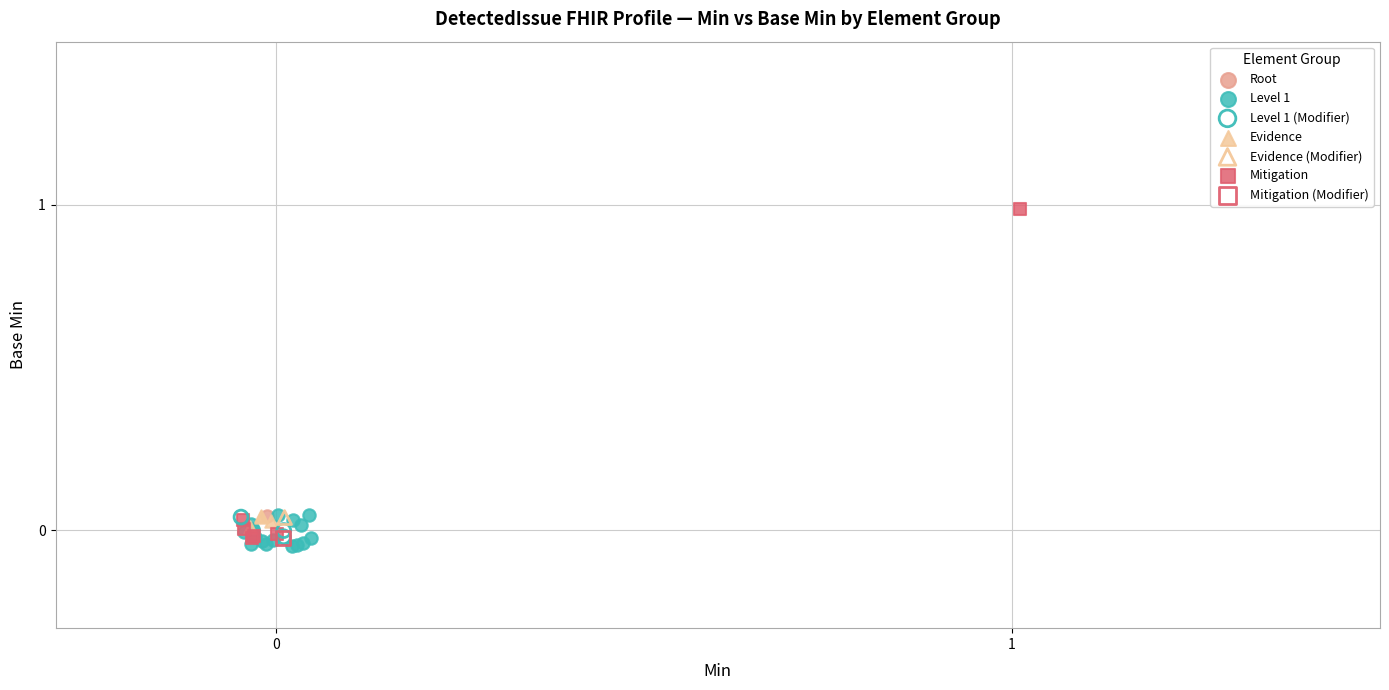

Which series contains the highest Y value?

Mitigation